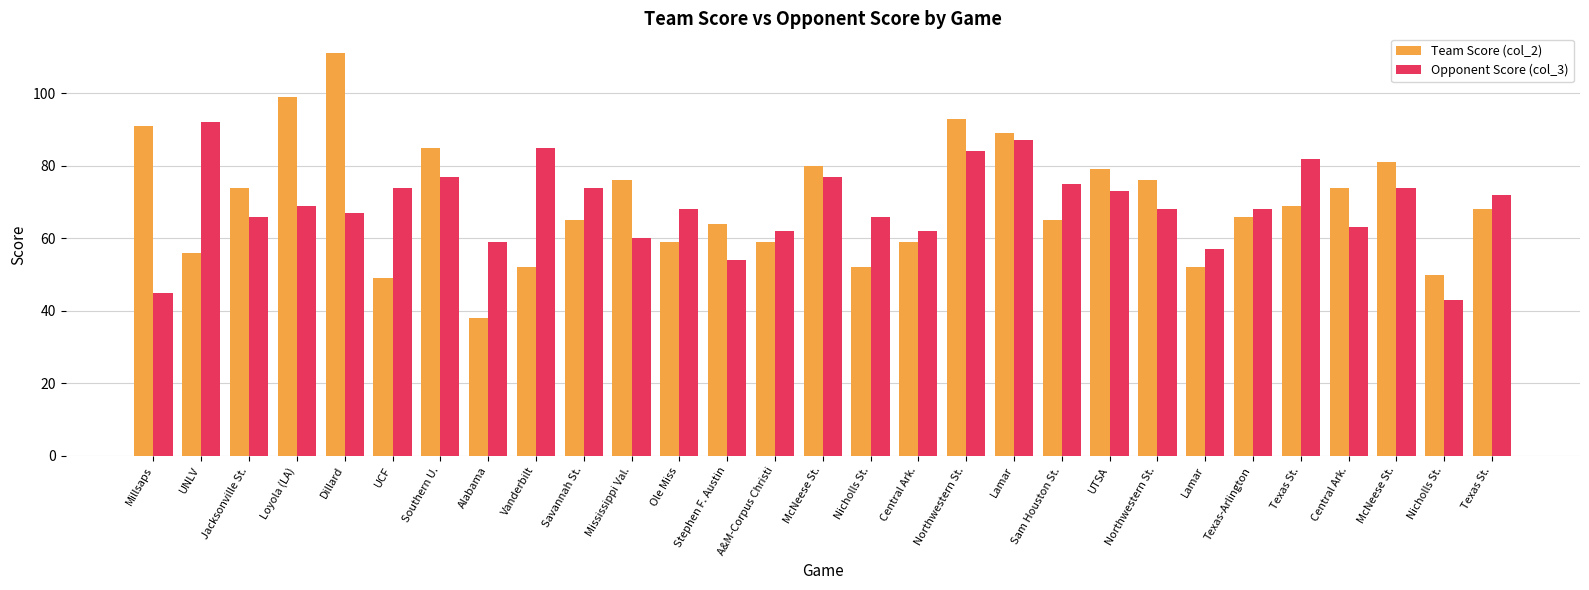

How many groups of bars are there?

29